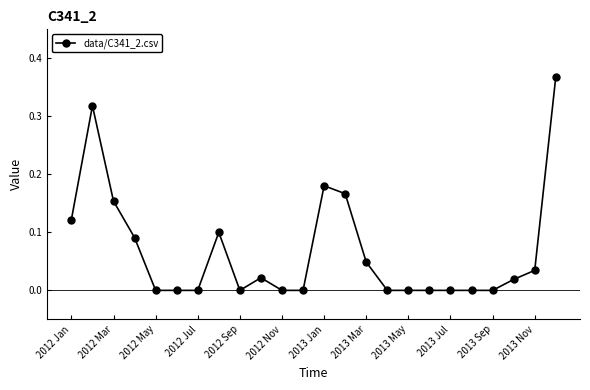

What is the sum of all values?

1.6